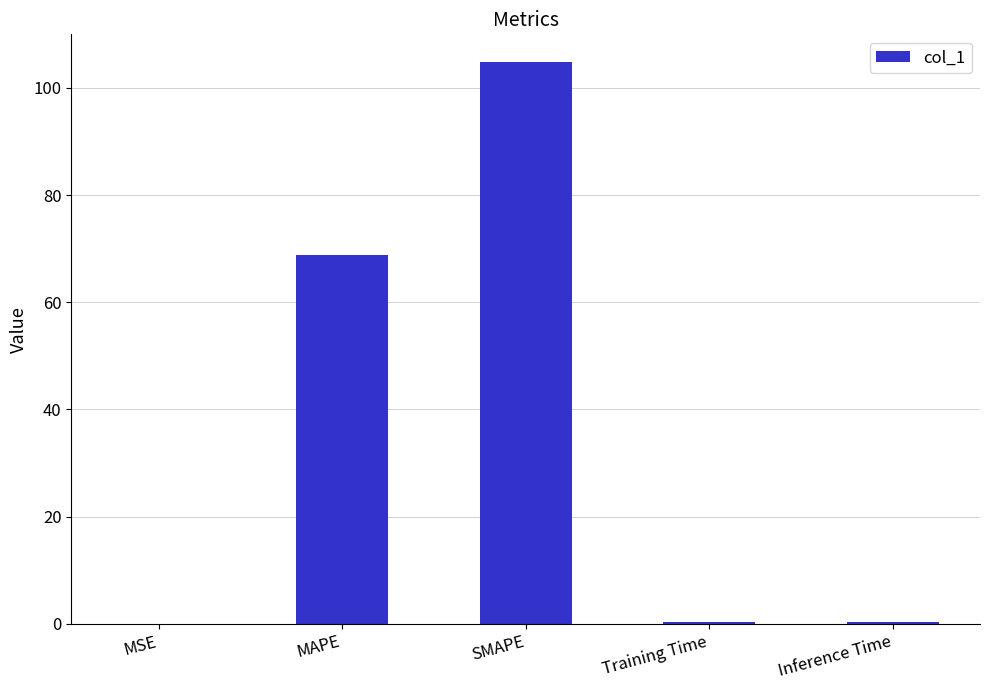

What is the sum of the values at Training Time and SMAPE?

105.1